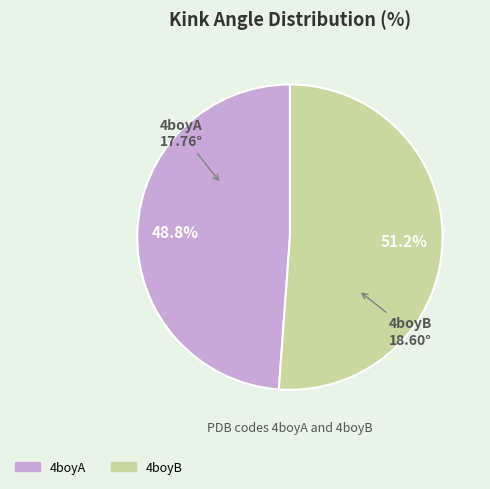

Is the sum of 4boyA and 4boyB greater than half?

Yes